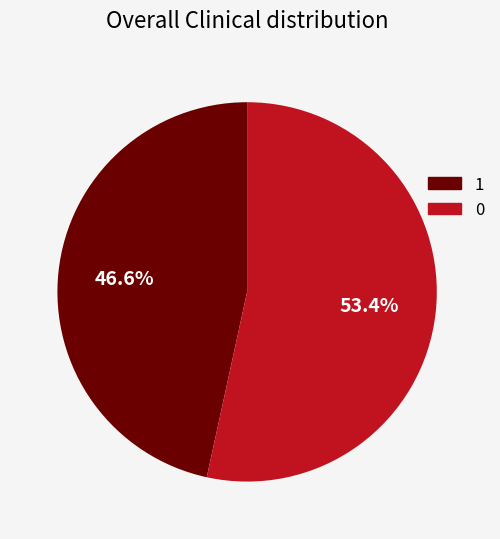

Does 1 account for over 50% of the chart?

No